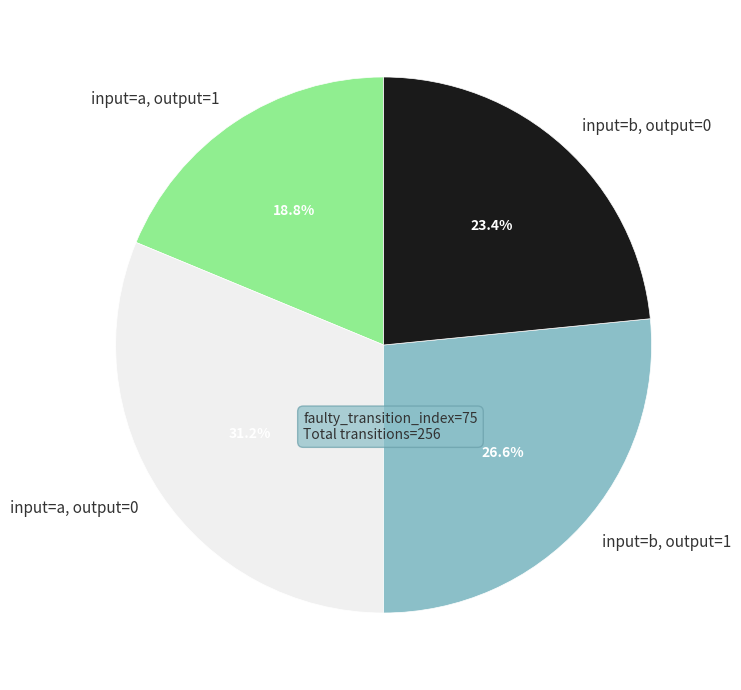

Is there a majority slice in this chart?

No